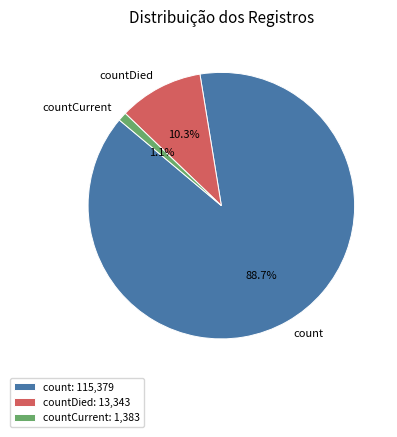

Which slice is the largest?

count